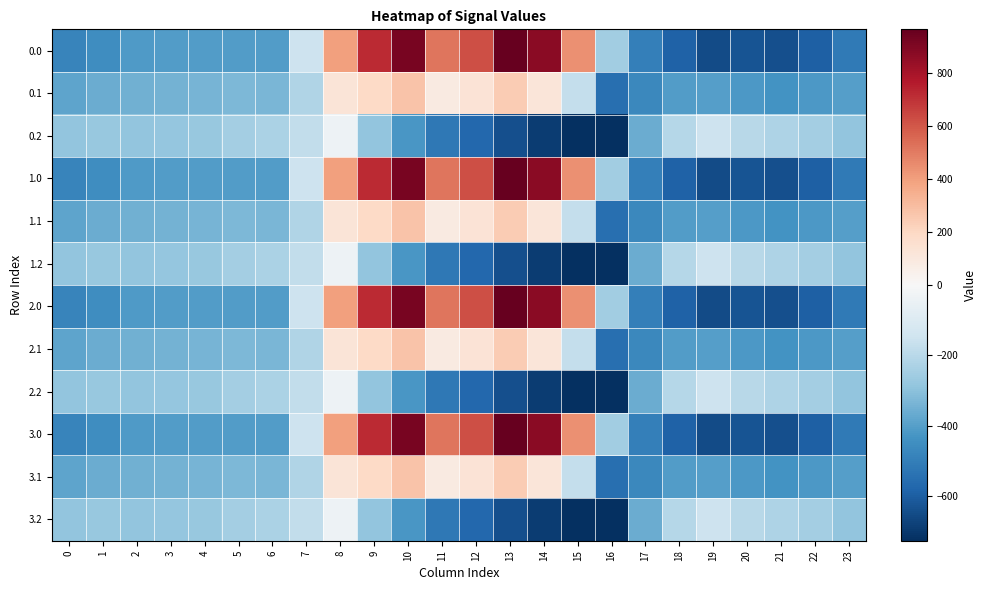

Between 7 and 16, which is larger?

7